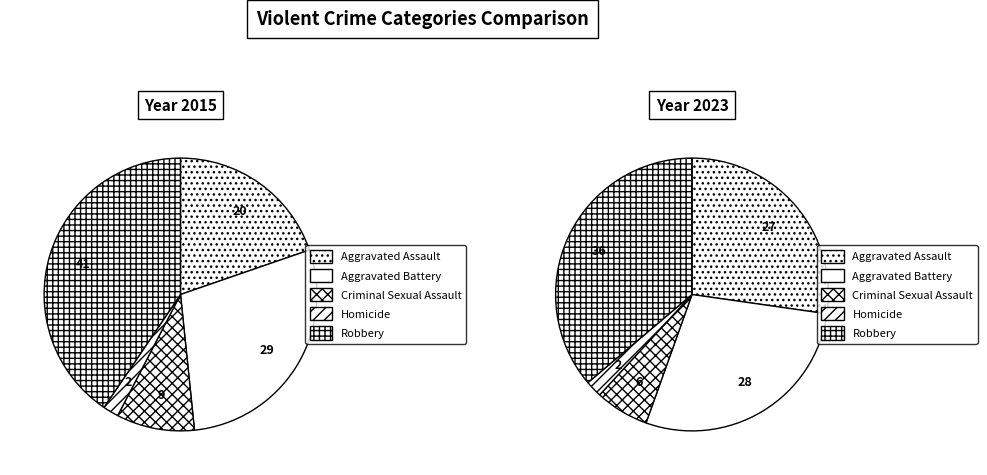

Which category has the biggest portion of the pie?

Robbery